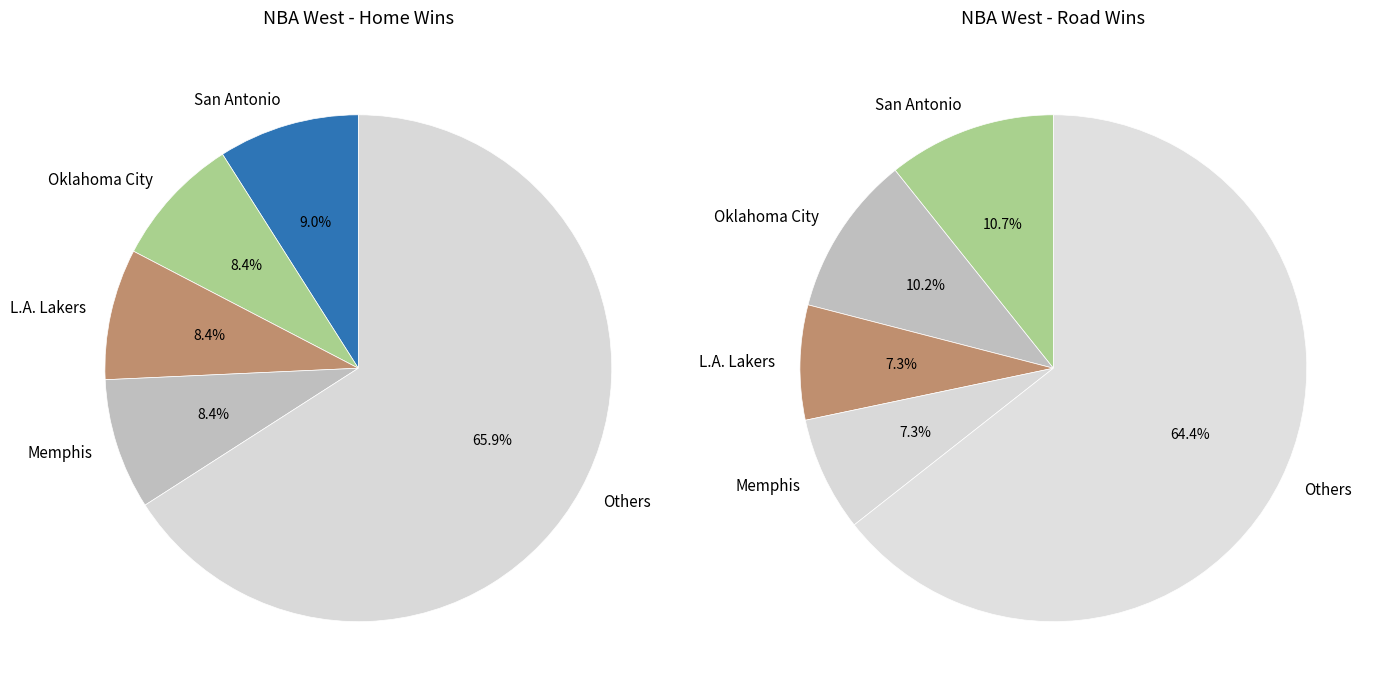

Is it true that San Antonio is 10% of the pie?

True